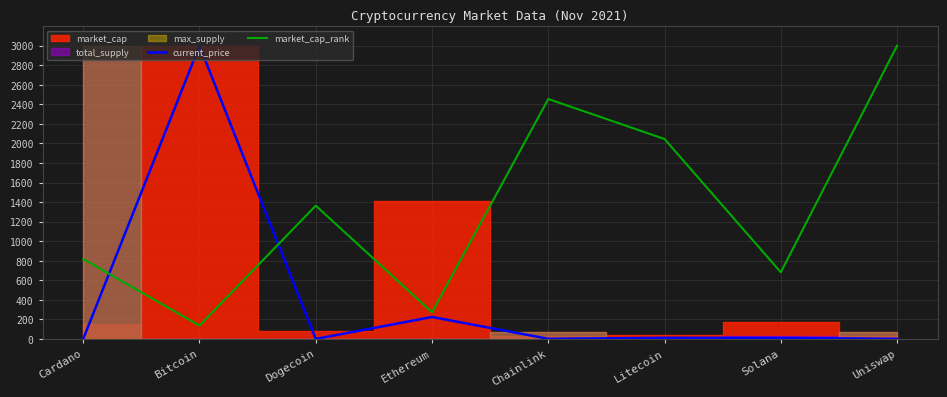

In current_price, how many points are lower than both neighbors (excluding endpoints)?

2